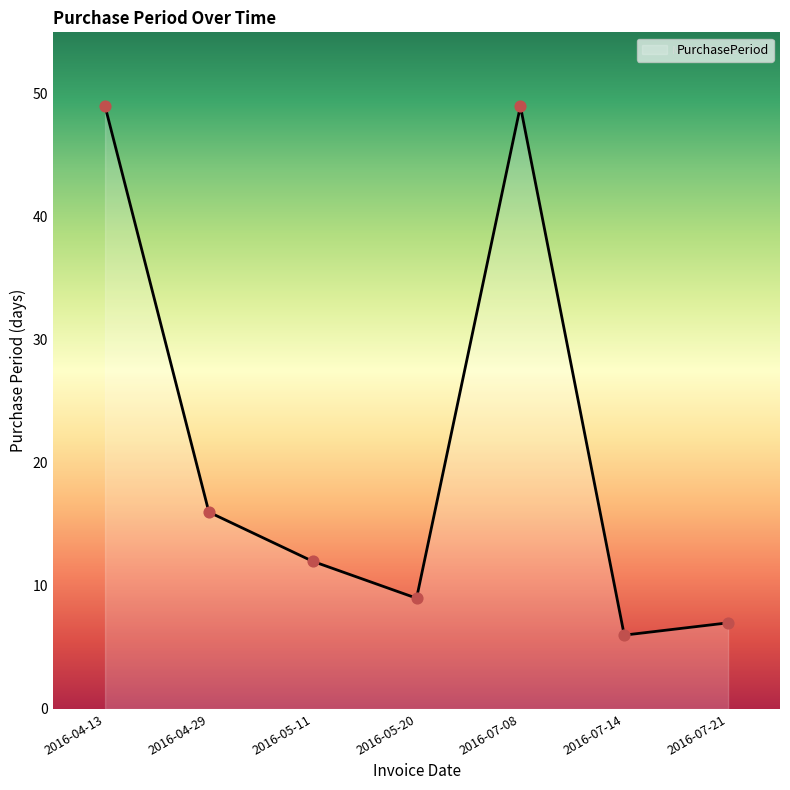

What is the change in value from 2016-05-20 to 2016-07-14?

-3